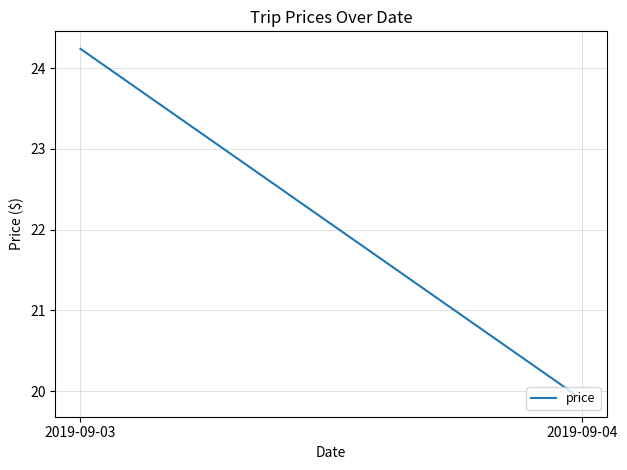

What is the sum of the values at 2019-09-03 and 2019-09-04?

44.1